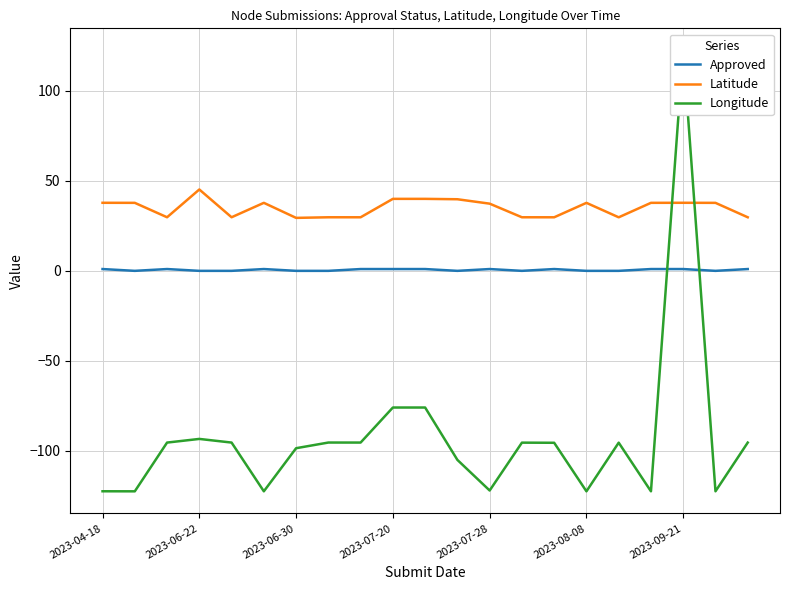

True or false: Latitude and Approved cross at least once.

False